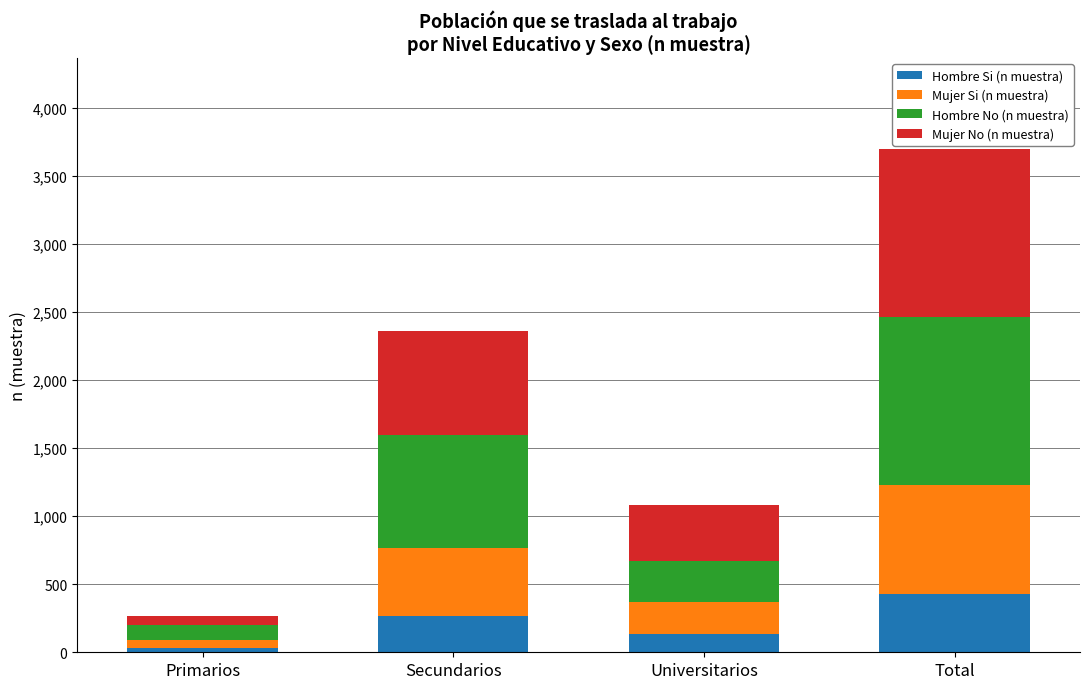

What is the maximum value for Hombre Si (n muestra)?

428